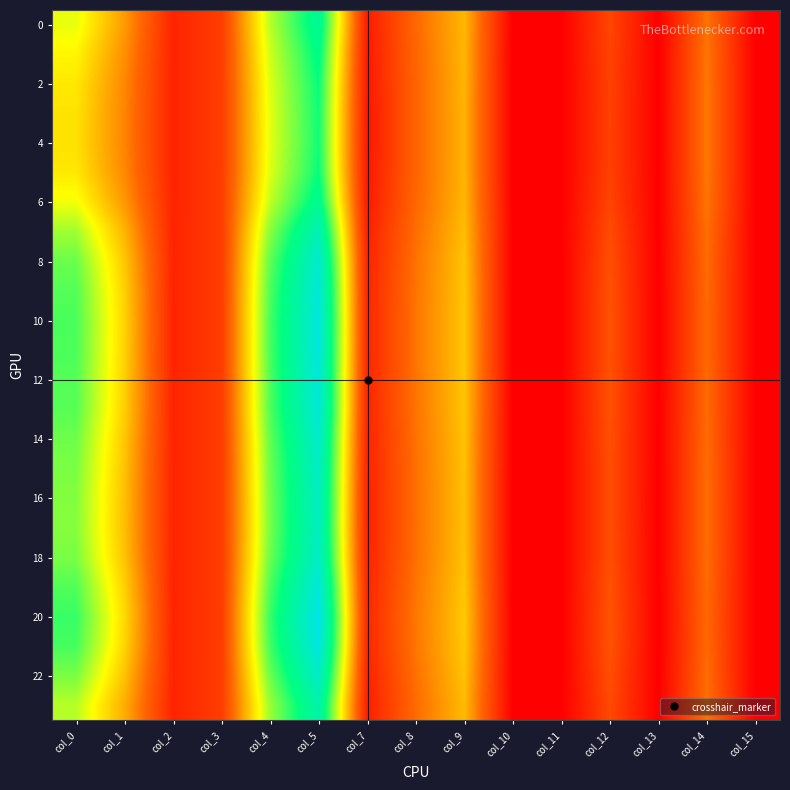

Which series changed the most between col_0 and col_7?

20